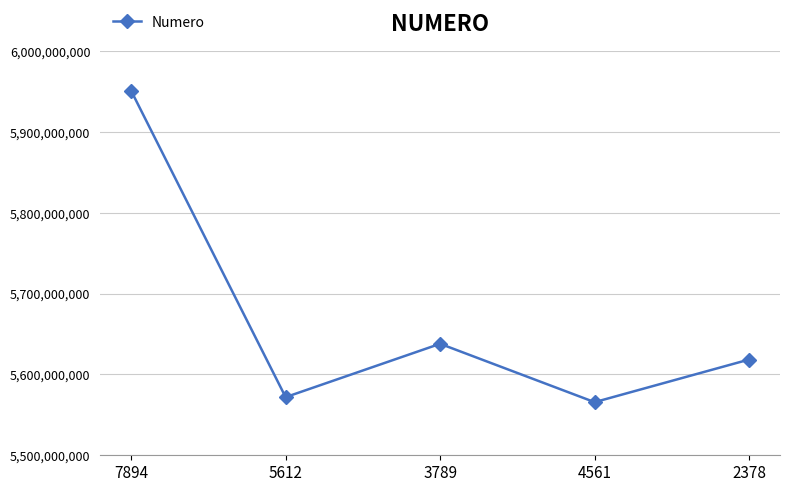

The chart shows a value of 8434534099 at 7894. True or false?

False